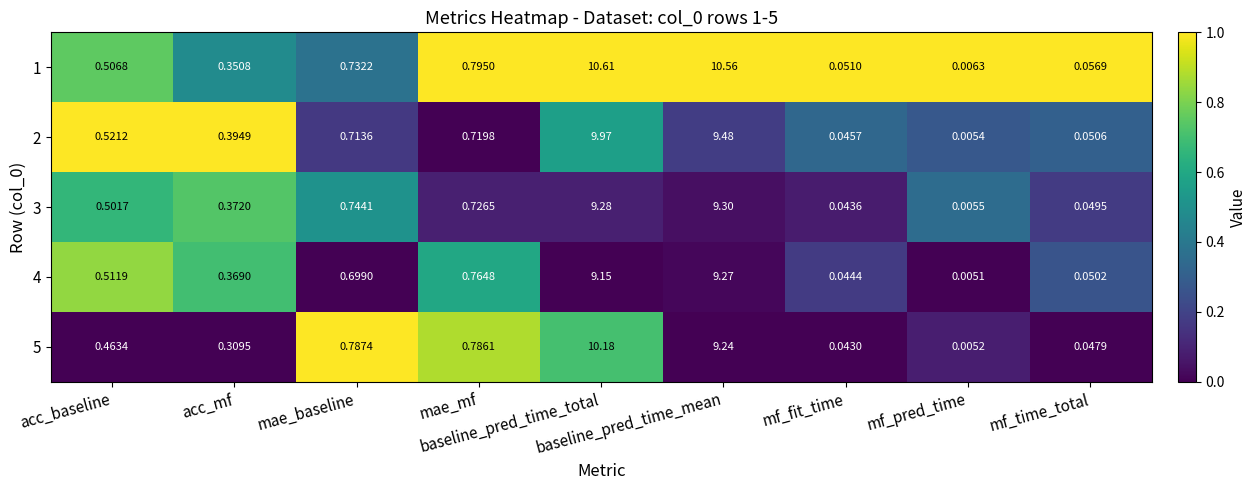

What is the maximum value shown in the chart?

10.6